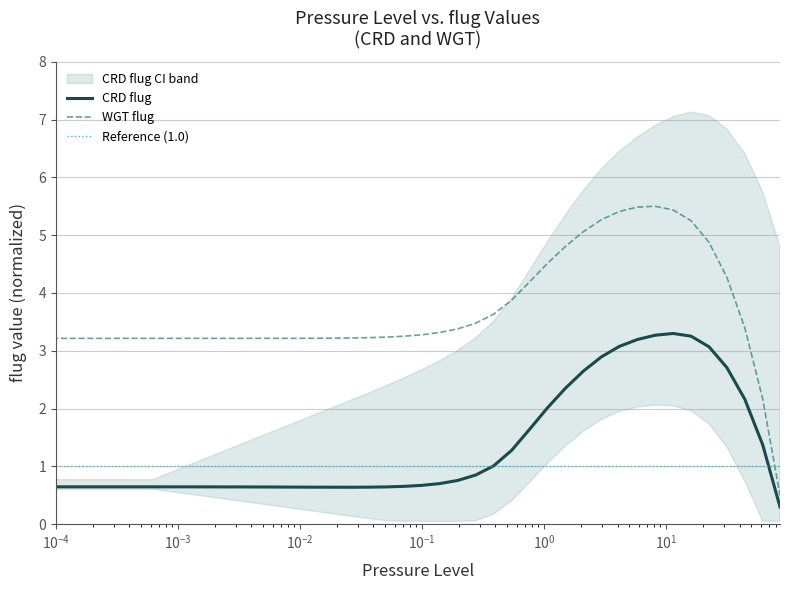

Is this an area chart (filled region under the line)?

No